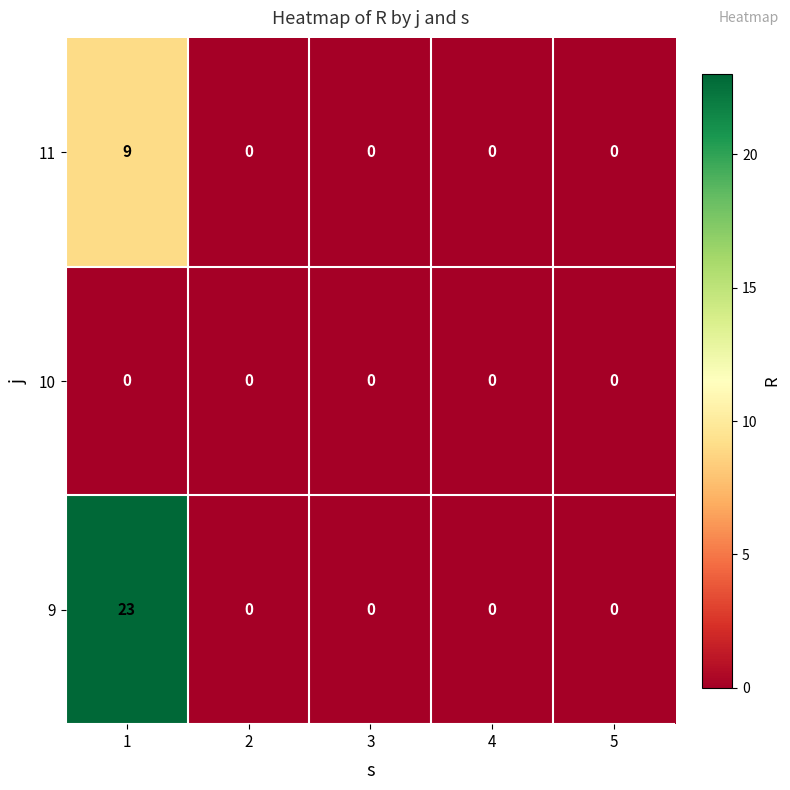

What is the maximum value shown in the chart?

23